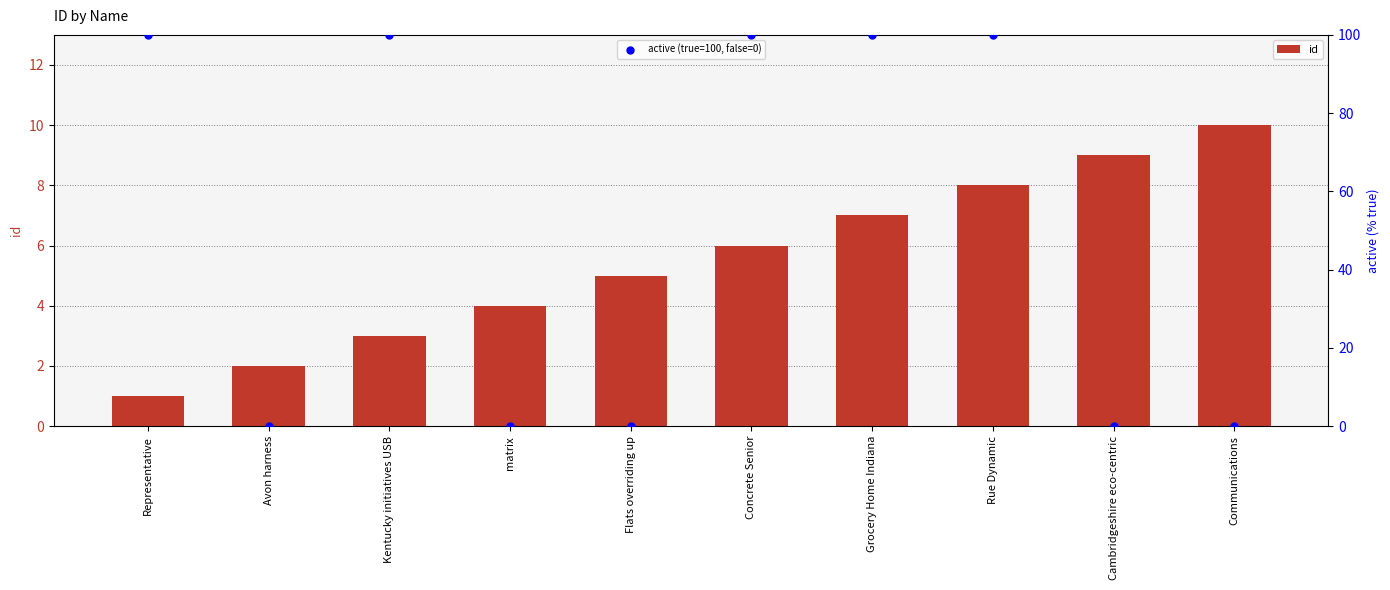

What are all the series names shown in the legend?

id, active (true=100, false=0)